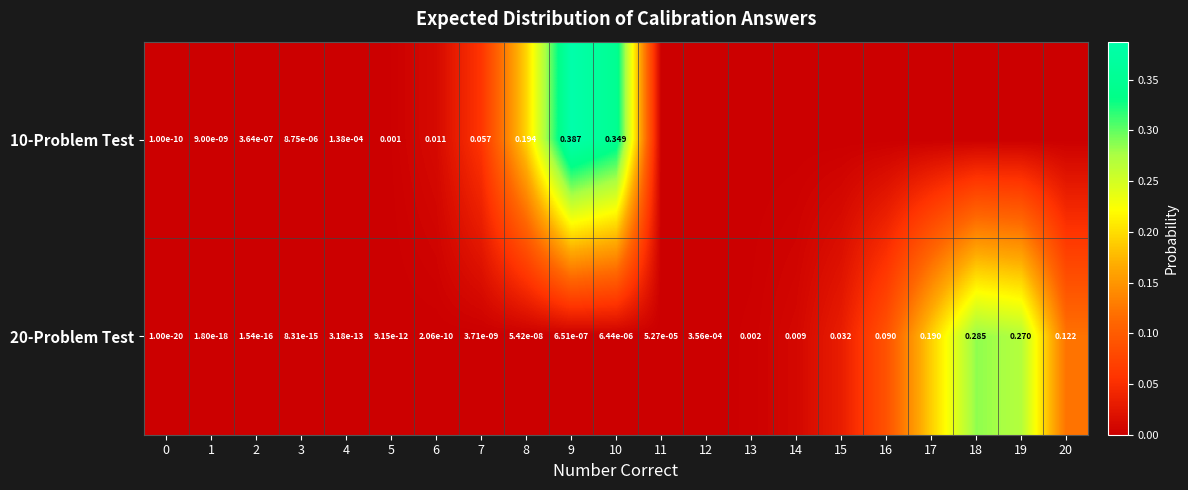

Which label corresponds to the smallest value in the chart?

11